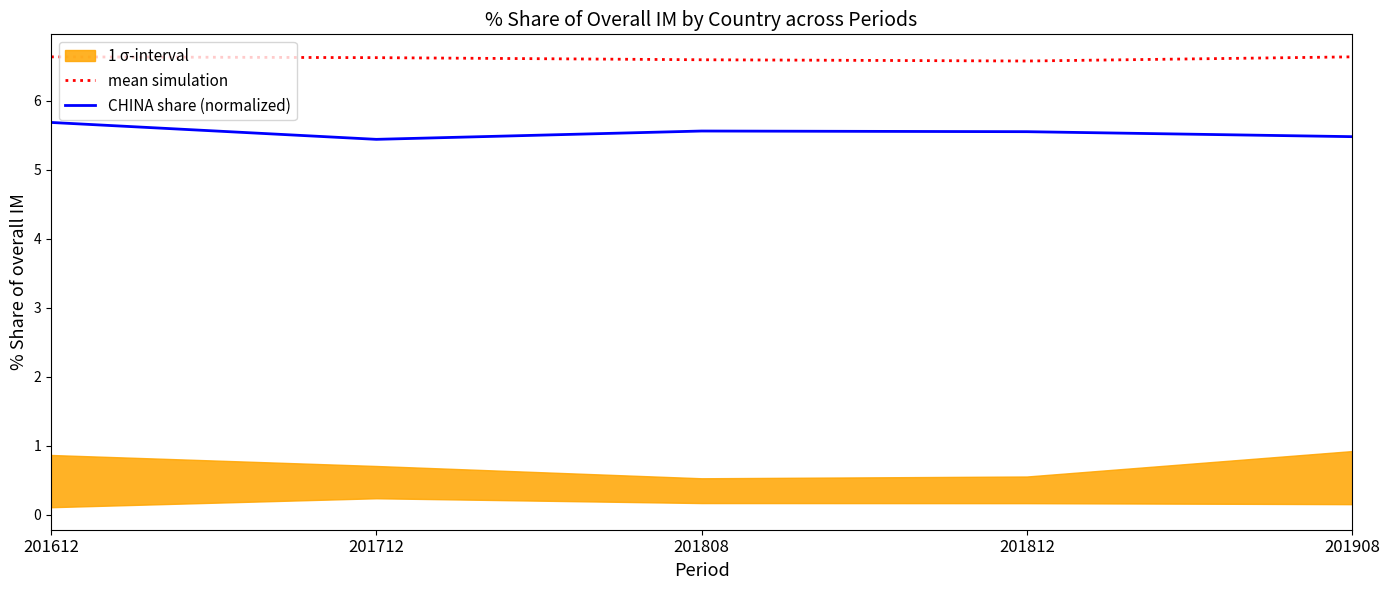

True or false: CHINA share (normalized) and mean simulation intersect in this chart.

False